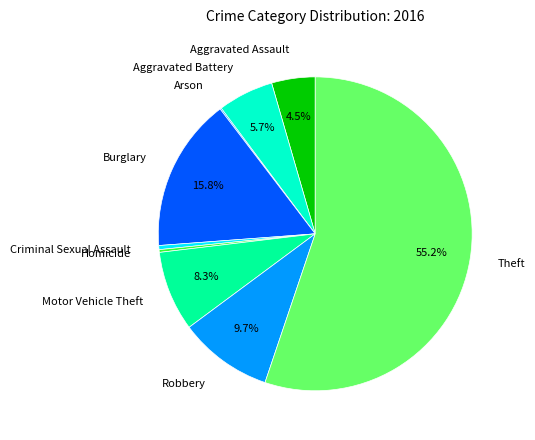

To the nearest percent, what portion does Theft represent?

55%